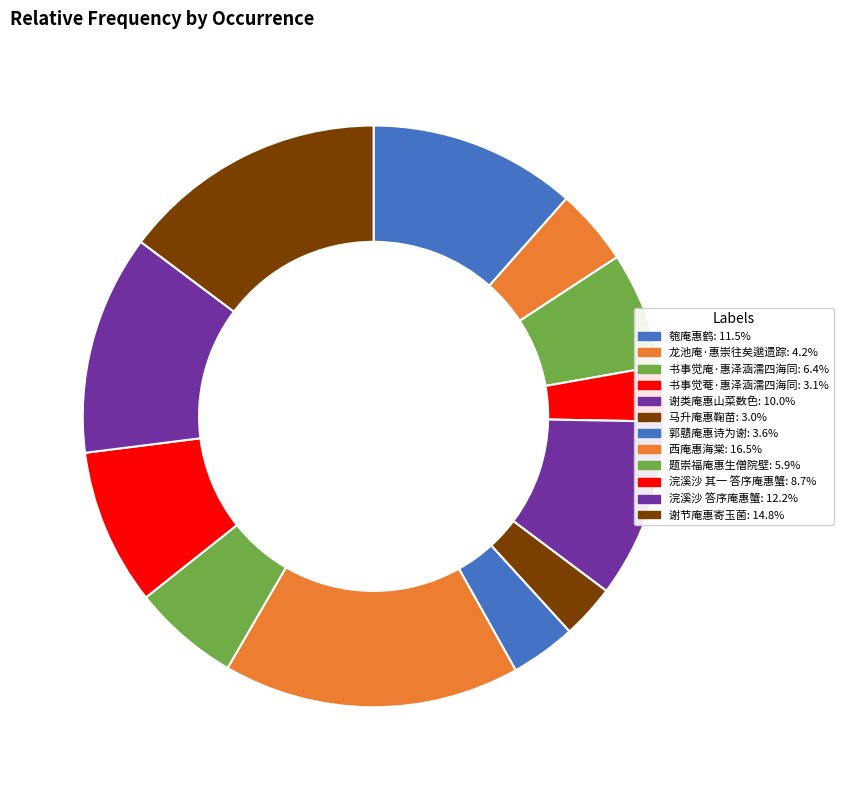

Which has a higher value, 龙池庵·惠崇往矣邈遗踪 or 浣溪沙 其一 答序庵惠蟹?

浣溪沙 其一 答序庵惠蟹